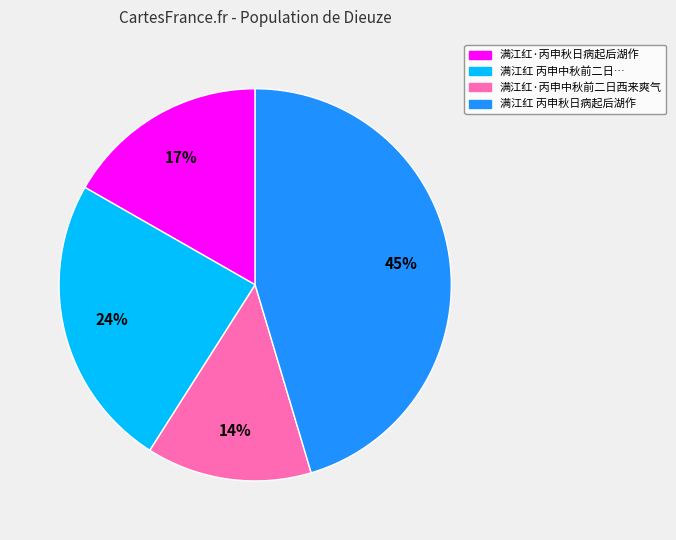

To the nearest percent, what is the average slice percentage?

25%